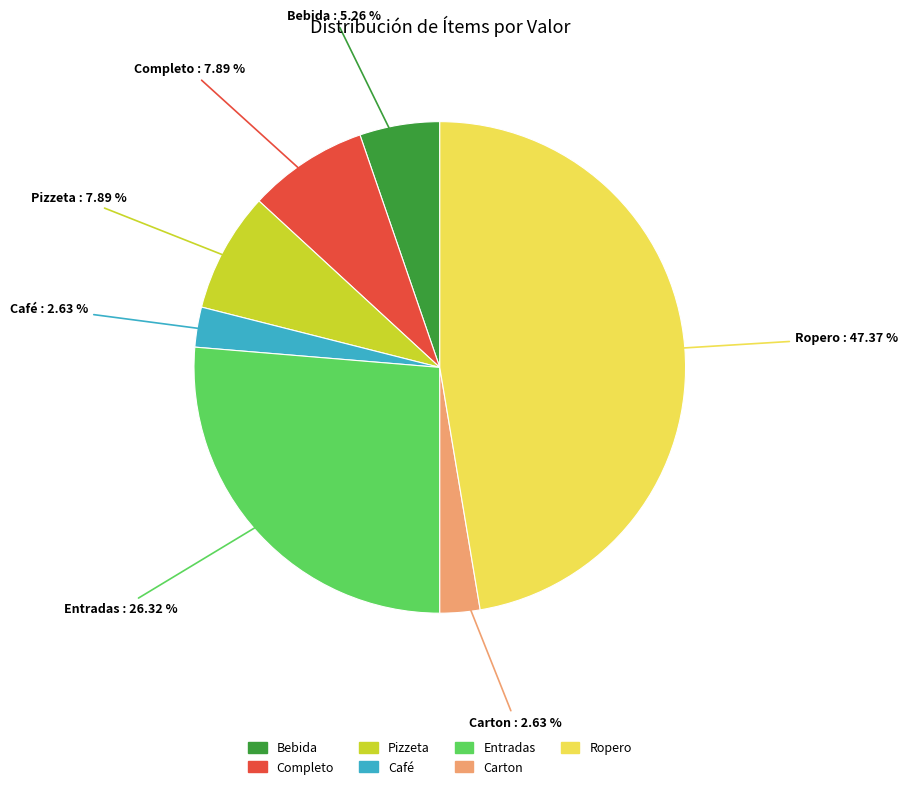

To the nearest percent, what is the difference between the largest and smallest slice percentages?

45%